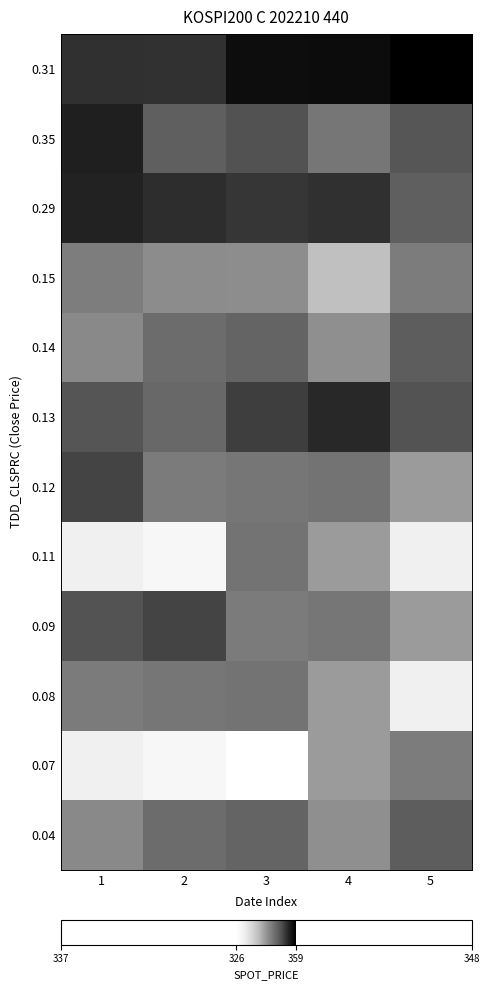

What is the greatest value displayed?

359.0